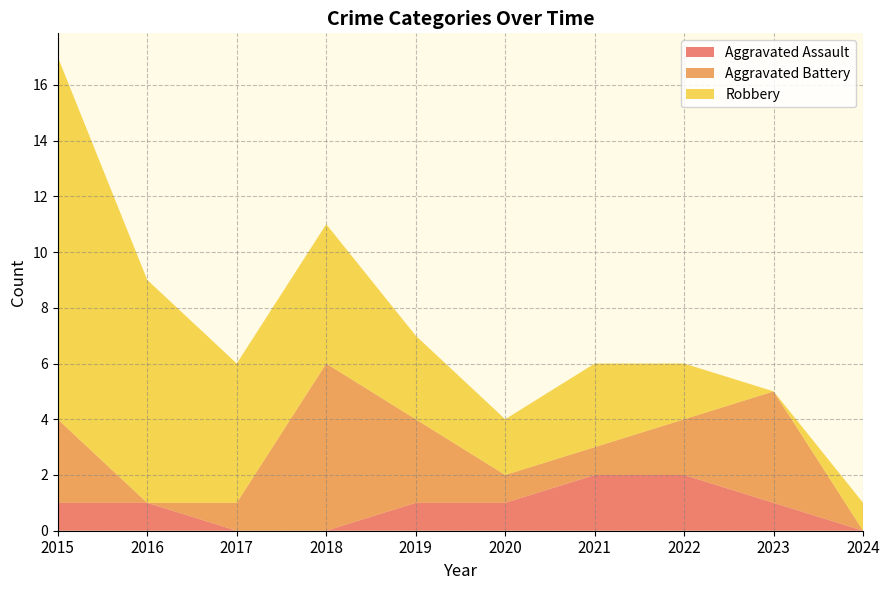

Reading right to left, list all the values displayed in this chart.

Aggravated Assault: 2024=0	2023=1	2022=2	2021=2	2020=1	2019=1	2018=0	2017=0	2016=1	2015=1
Aggravated Battery: 2024=0	2023=4	2022=2	2021=1	2020=1	2019=3	2018=6	2017=1	2016=0	2015=3
Robbery: 2024=1	2023=0	2022=2	2021=3	2020=2	2019=3	2018=5	2017=5	2016=8	2015=13